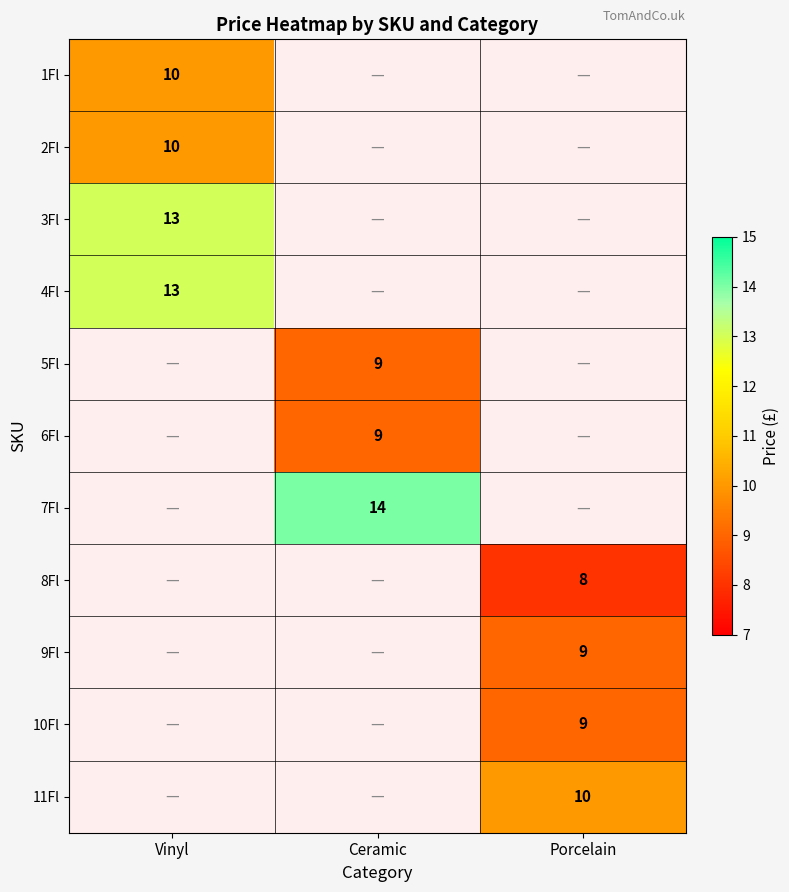

Is it true that 5Fl equals 5 at Ceramic?

False